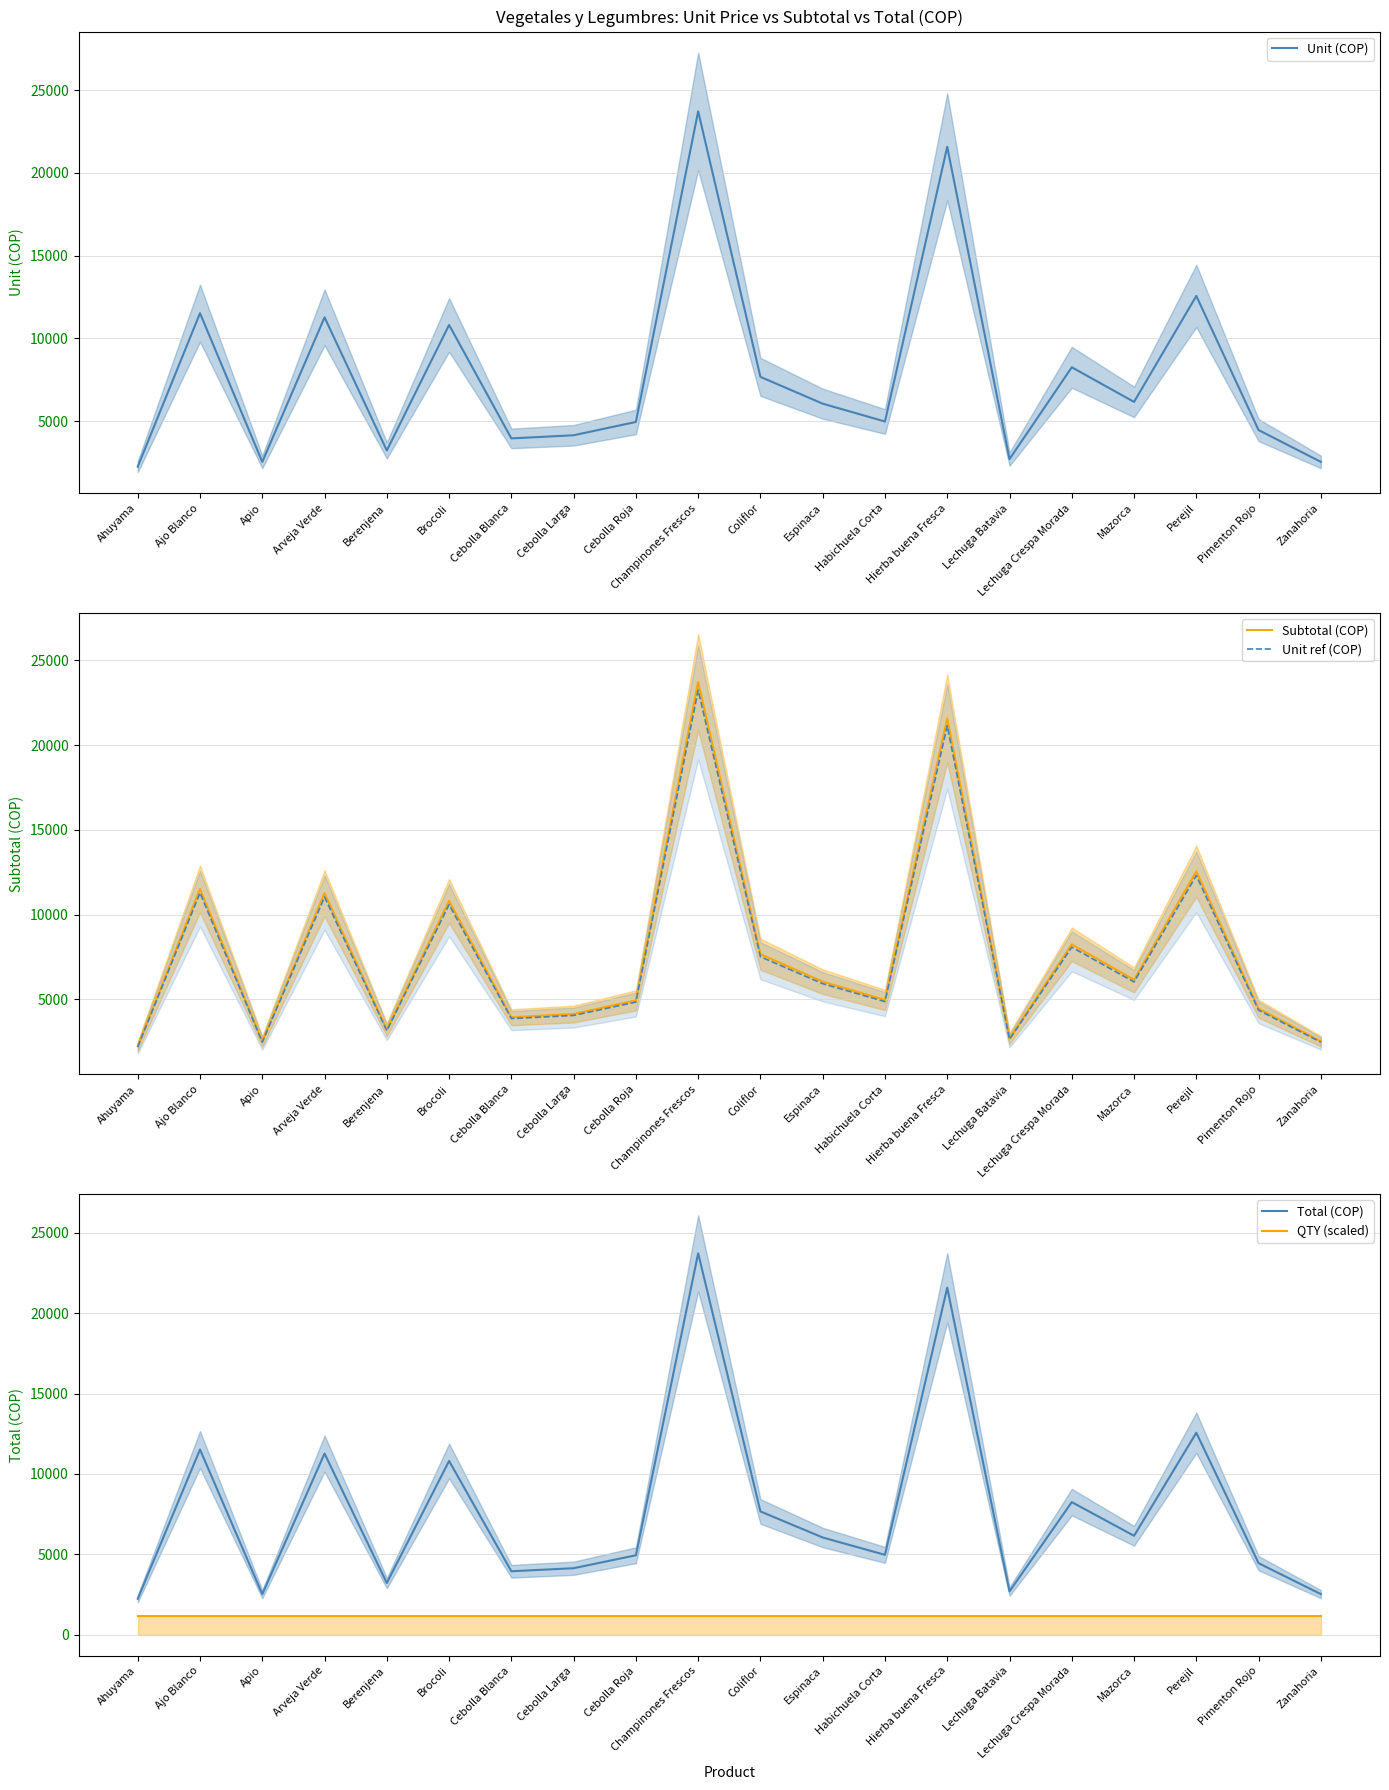

Reading left to right, list all the values displayed in this chart.

Unit (COP): Ahuyama=2242.5	Ajo Blanco=11520.0	Apio=2530.0	Arveja Verde=11270.0	Berenjena=3220.0	Brocoli=10810.0	Cebolla Blanca=3950.0	Cebolla Larga=4140.0	Cebolla Roja=4945.0	Champinones Frescos=23720.0	Coliflor=7670.0	Espinaca=6050.0	Habichuela Corta=4971.0	Hierba buena Fresca=21580.0	Lechuga Batavia=2700.0	Lechuga Crespa Morada=8250.0	Mazorca=6156.1	Perejil=12562.1	Pimenton Rojo=4454.0	Zanahoria=2530.0
Subtotal (COP): Ahuyama=2242.5	Ajo Blanco=11520.0	Apio=2530.0	Arveja Verde=11270.0	Berenjena=3220.0	Brocoli=10810.0	Cebolla Blanca=3950.0	Cebolla Larga=4140.0	Cebolla Roja=4945.0	Champinones Frescos=23720.0	Coliflor=7670.0	Espinaca=6050.0	Habichuela Corta=4971.0	Hierba buena Fresca=21580.0	Lechuga Batavia=2700.0	Lechuga Crespa Morada=8250.0	Mazorca=6156.1	Perejil=12562.1	Pimenton Rojo=4454.0	Zanahoria=2530.0
Unit ref (COP): Ahuyama=2197.7	Ajo Blanco=11289.6	Apio=2479.4	Arveja Verde=11044.6	Berenjena=3155.6	Brocoli=10593.8	Cebolla Blanca=3871.0	Cebolla Larga=4057.2	Cebolla Roja=4846.1	Champinones Frescos=23245.6	Coliflor=7516.6	Espinaca=5929.0	Habichuela Corta=4871.6	Hierba buena Fresca=21148.4	Lechuga Batavia=2646.0	Lechuga Crespa Morada=8085.0	Mazorca=6032.9	Perejil=12310.9	Pimenton Rojo=4364.9	Zanahoria=2479.4
Total (COP): Ahuyama=2242.5	Ajo Blanco=11520.0	Apio=2530.0	Arveja Verde=11270.0	Berenjena=3220.0	Brocoli=10810.0	Cebolla Blanca=3950.0	Cebolla Larga=4140.0	Cebolla Roja=4945.0	Champinones Frescos=23720.0	Coliflor=7670.0	Espinaca=6050.0	Habichuela Corta=4971.0	Hierba buena Fresca=21580.0	Lechuga Batavia=2700.0	Lechuga Crespa Morada=8250.0	Mazorca=6156.1	Perejil=12562.1	Pimenton Rojo=4454.0	Zanahoria=2530.0
QTY (scaled): Ahuyama=1186.0	Ajo Blanco=1186.0	Apio=1186.0	Arveja Verde=1186.0	Berenjena=1186.0	Brocoli=1186.0	Cebolla Blanca=1186.0	Cebolla Larga=1186.0	Cebolla Roja=1186.0	Champinones Frescos=1186.0	Coliflor=1186.0	Espinaca=1186.0	Habichuela Corta=1186.0	Hierba buena Fresca=1186.0	Lechuga Batavia=1186.0	Lechuga Crespa Morada=1186.0	Mazorca=1186.0	Perejil=1186.0	Pimenton Rojo=1186.0	Zanahoria=1186.0